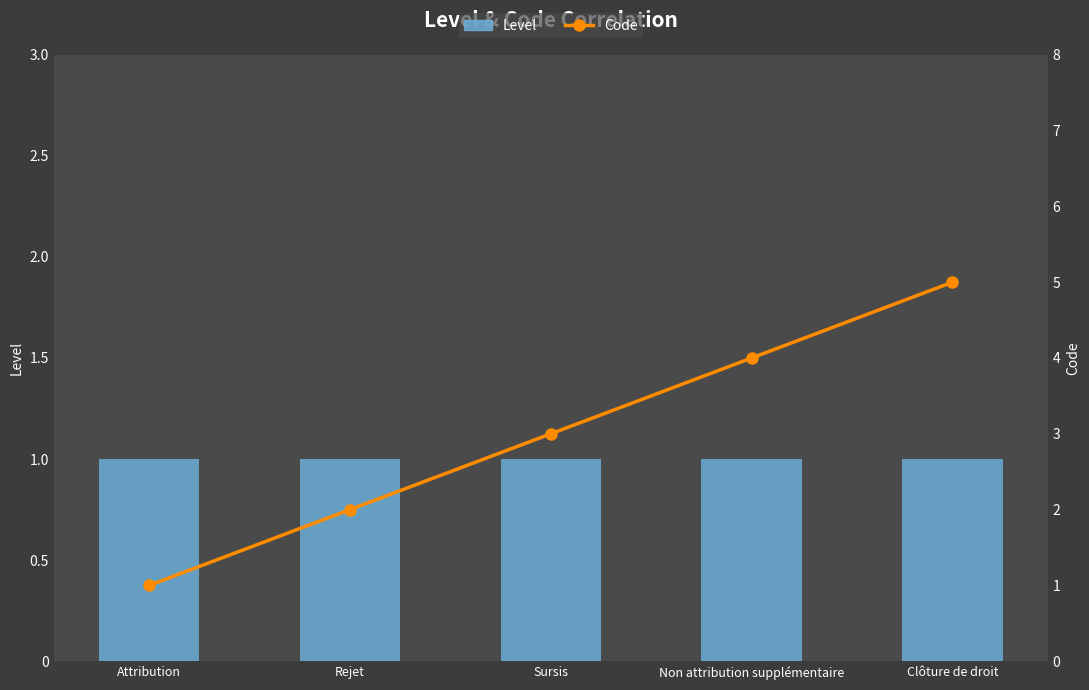

Reading left to right, list all the values displayed in this chart.

Level: 1	1	1	1	1
Code: 1	2	3	4	5